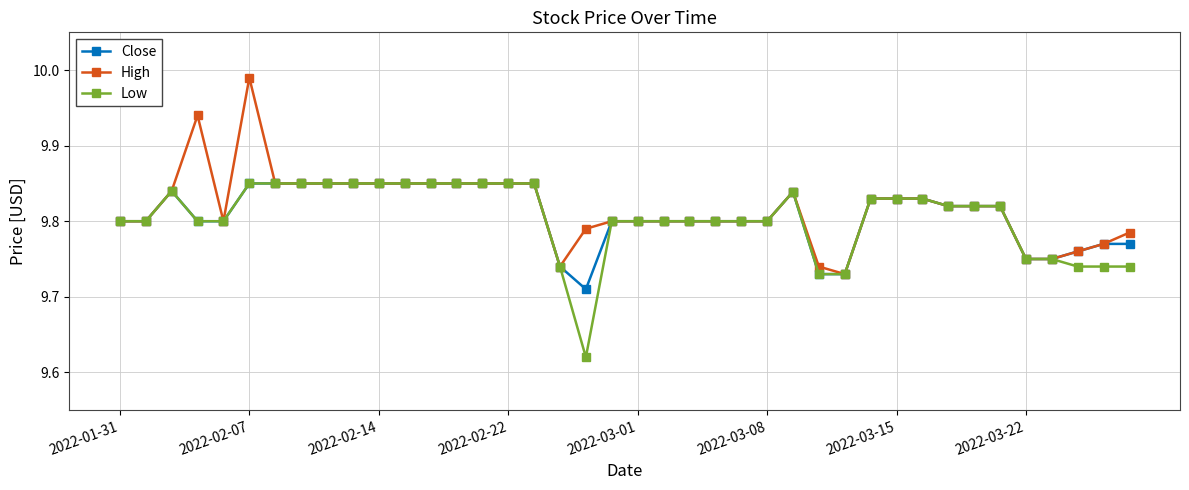

List the series in order of their overall mean, highest first.

High, Close, Low